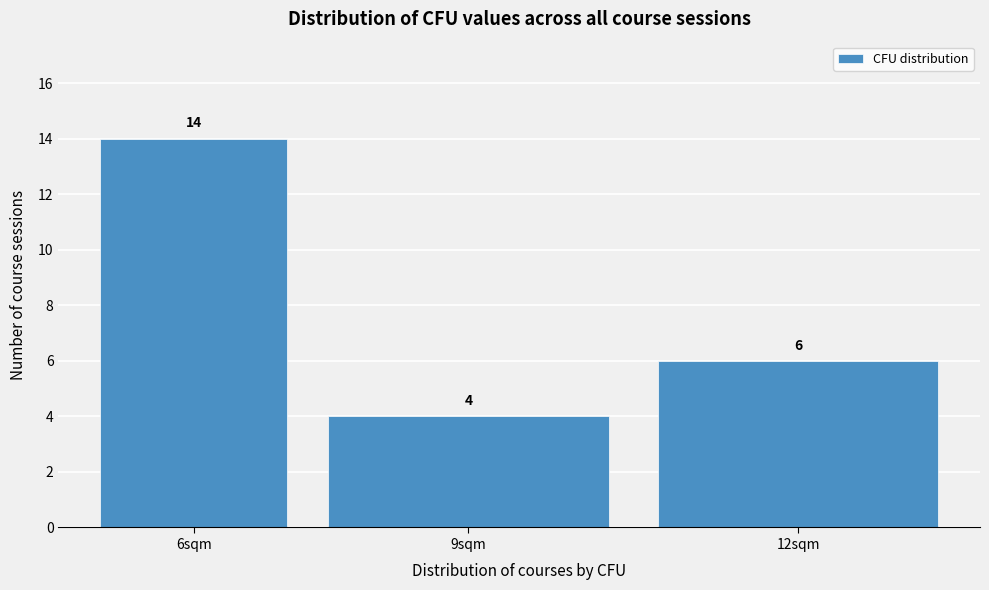

Reading left to right, what are all the values shown in this chart?

14	4	6